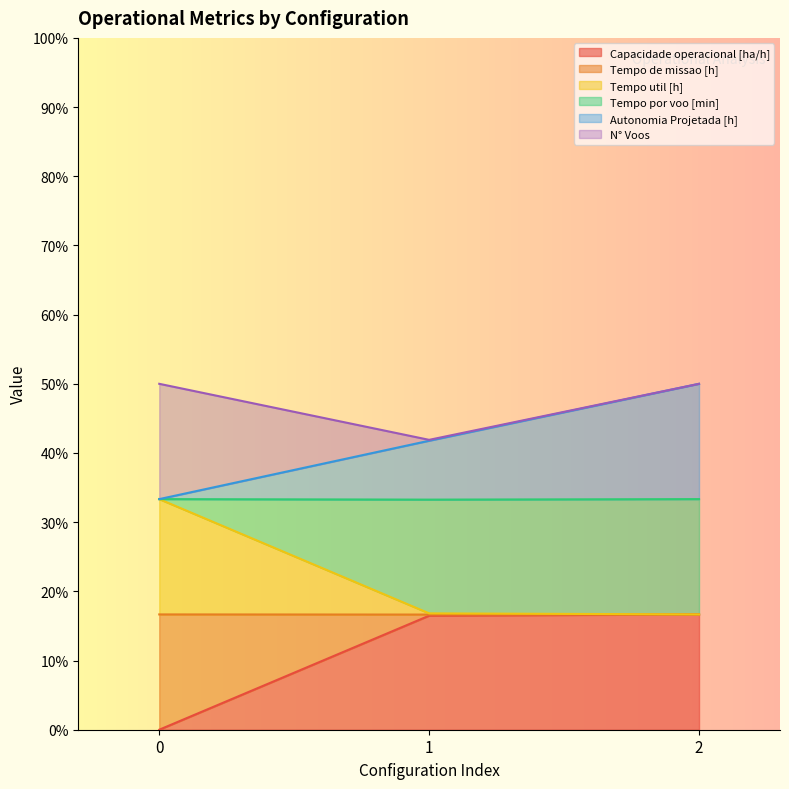

At how many categories does at least one series exceed 0?

3